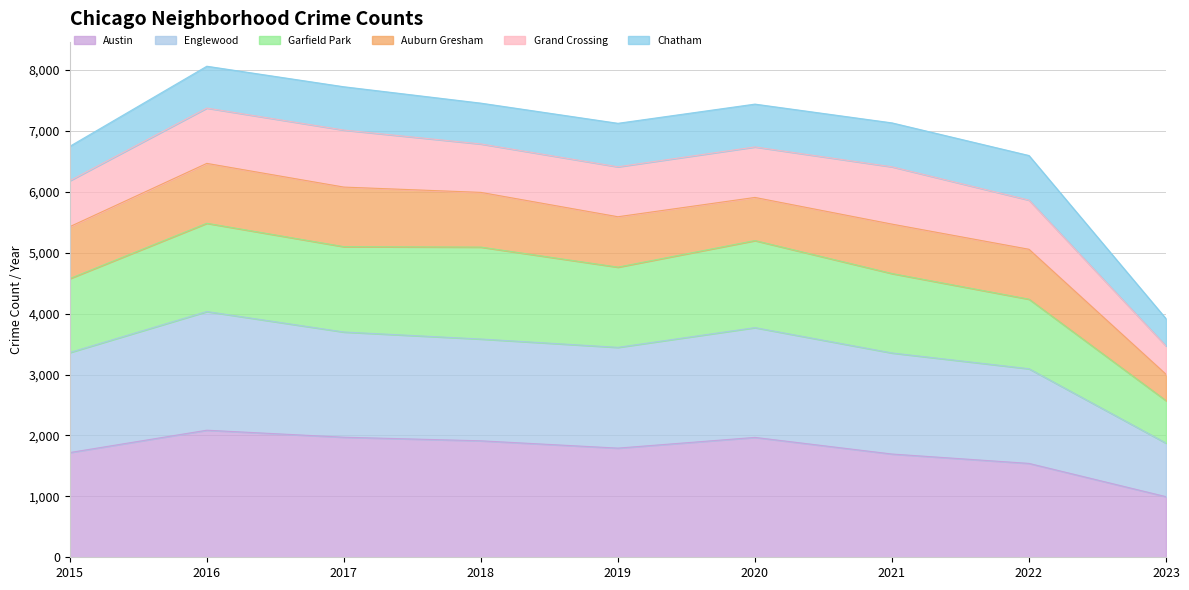

What is the highest value of the Austin series?

2086